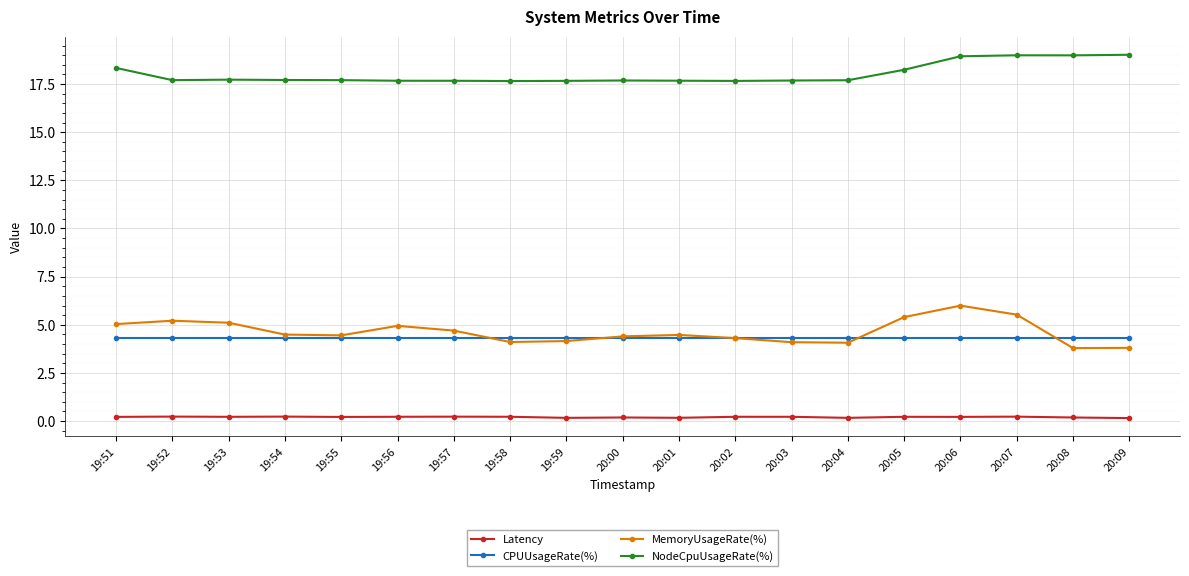

Rank the series at 20:08 from highest to lowest value.

NodeCpuUsageRate(%), CPUUsageRate(%), MemoryUsageRate(%), Latency